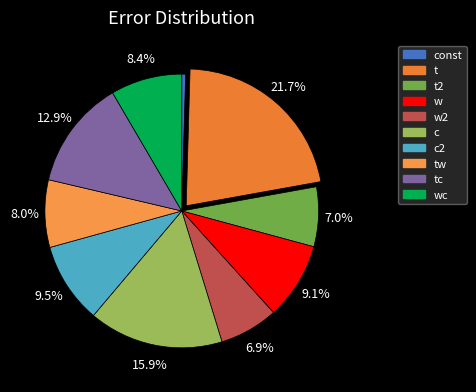

To the nearest percent, what is the difference between the largest and smallest slice percentages?

21%